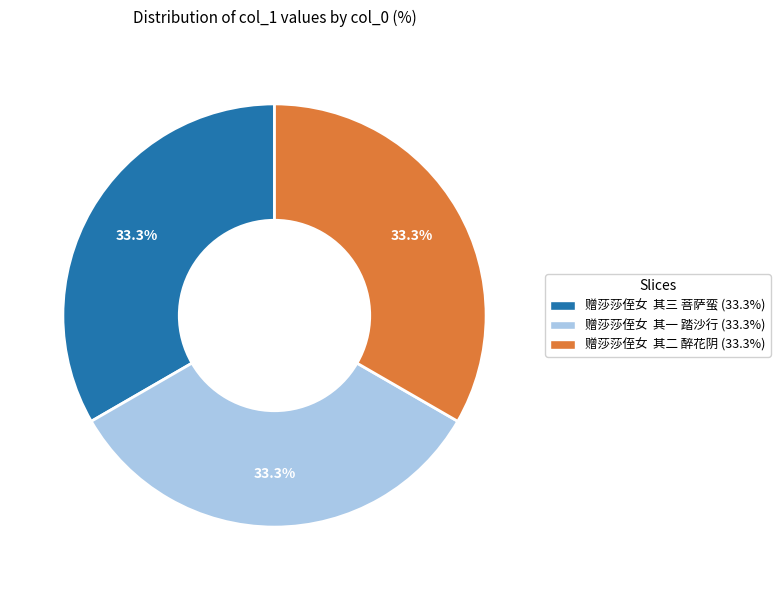

What is the ratio of the value at 赠莎莎侄女 其一 踏沙行 (33.3%) to the value at 赠莎莎侄女 其三 菩萨蛮 (33.3%)?

1.0